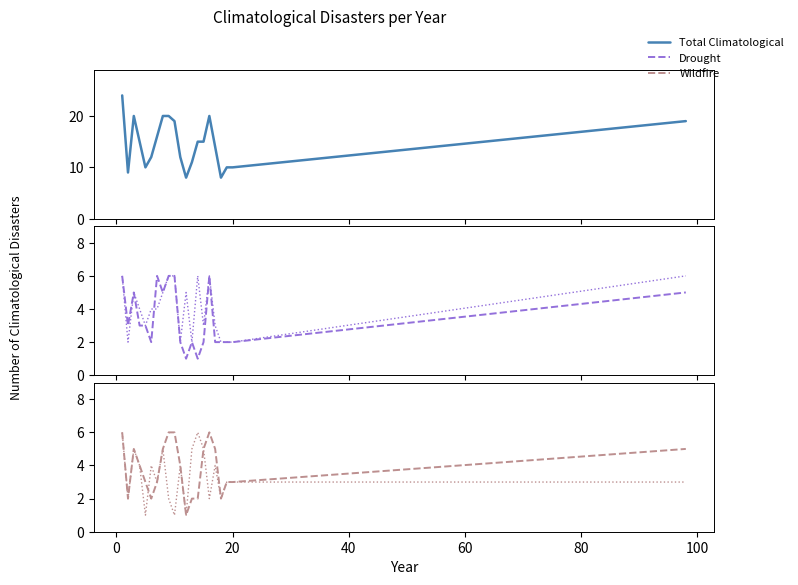

What is the highest value of the Drought series?

6